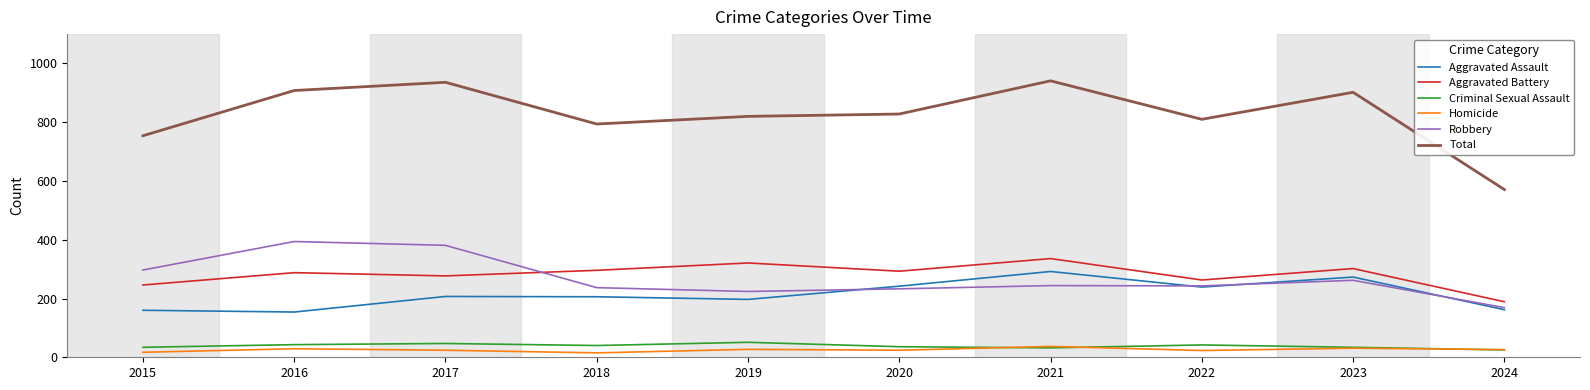

What is the average value of the Robbery series?

268